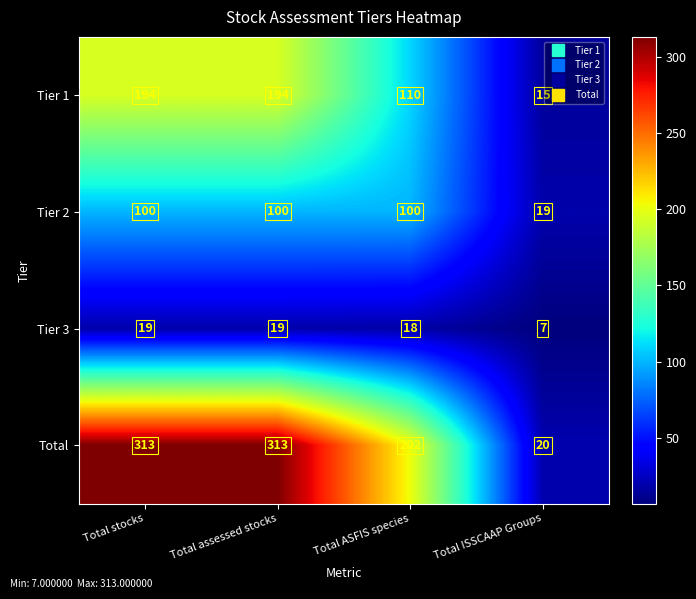

At which label is Total closest to 166?

Total ASFIS species